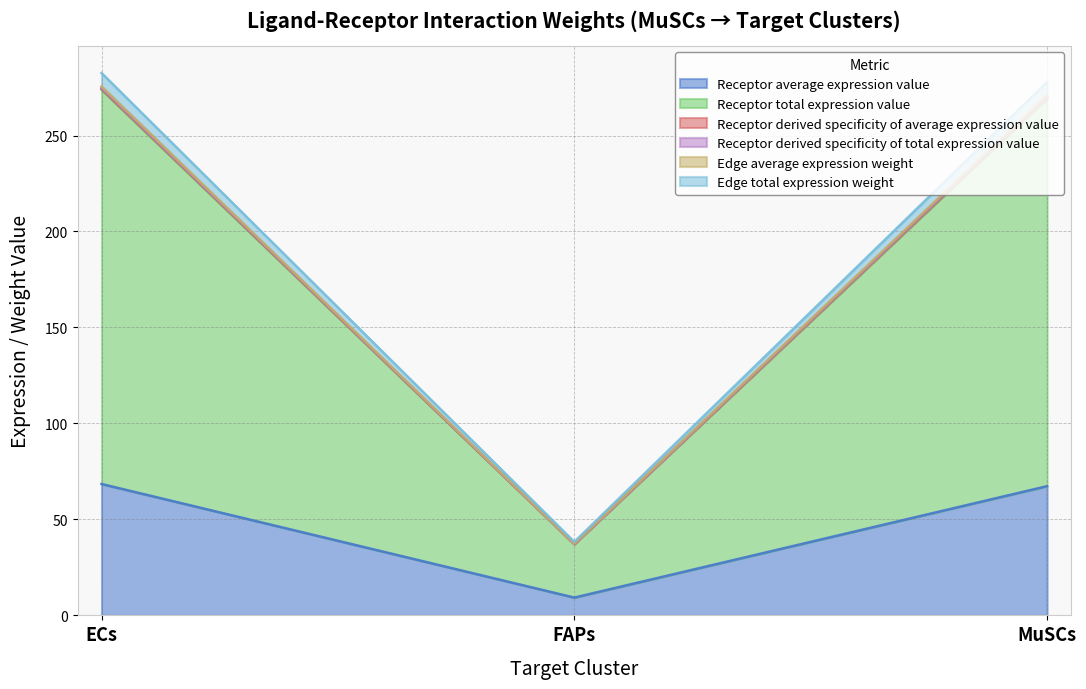

Between FAPs and MuSCs, which series saw the biggest shift?

Edge total expression weight